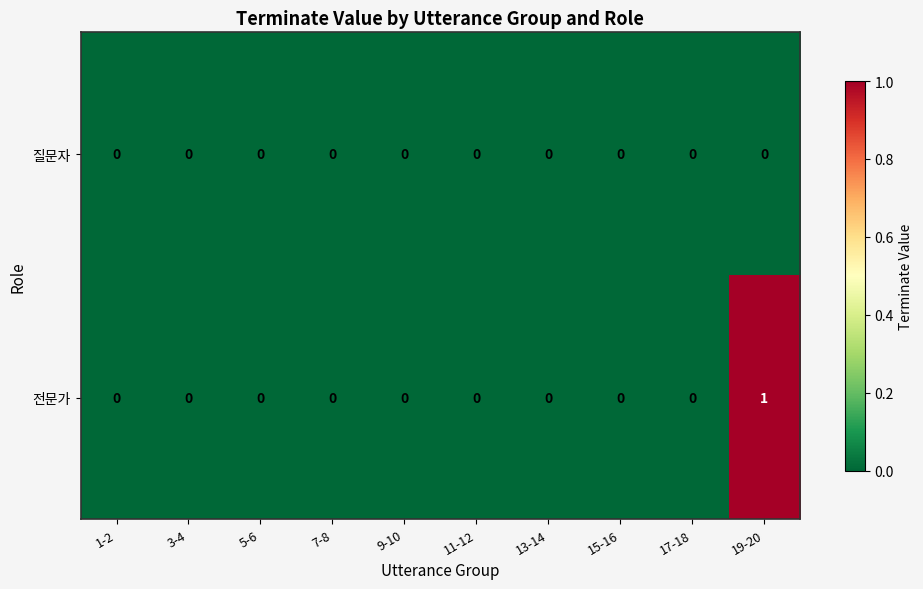

The 질문자 series shows 0 at 13-14. True or false?

True